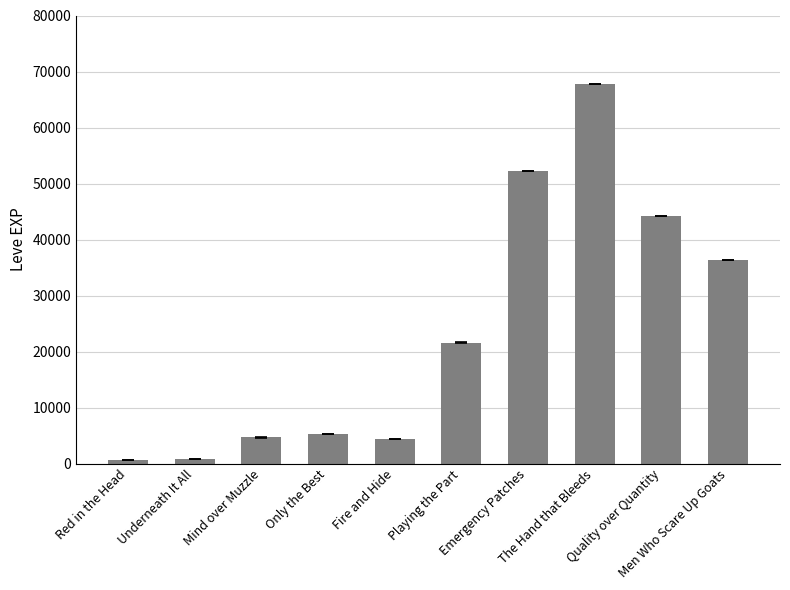

What is the greatest value displayed?

67730